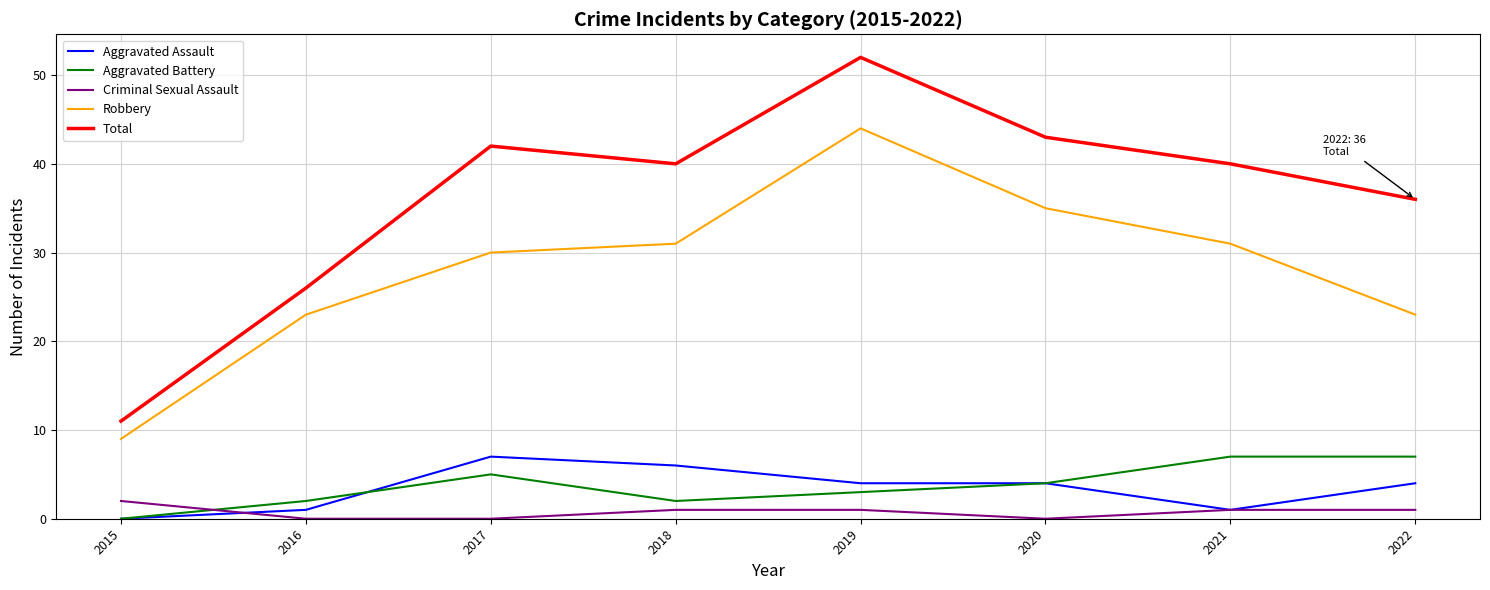

The Total series shows 63 at 2017. True or false?

False